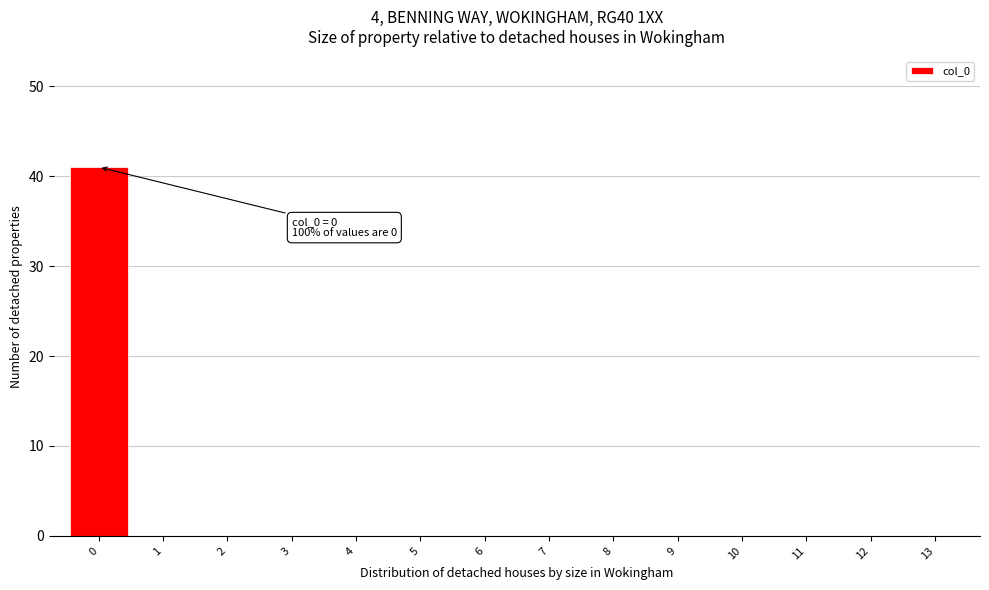

Which range on the x-axis has the tallest bar?

-0.5 to 0.5